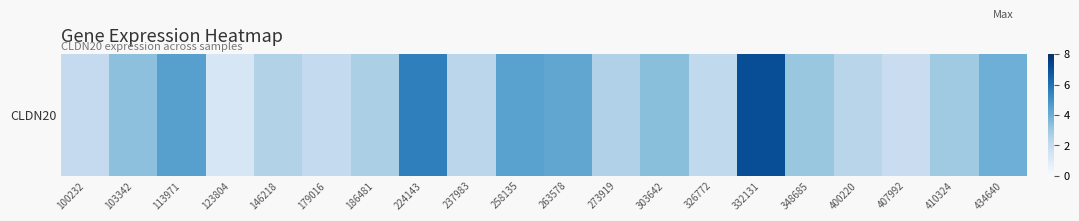

How many distinct data groups are displayed?

1